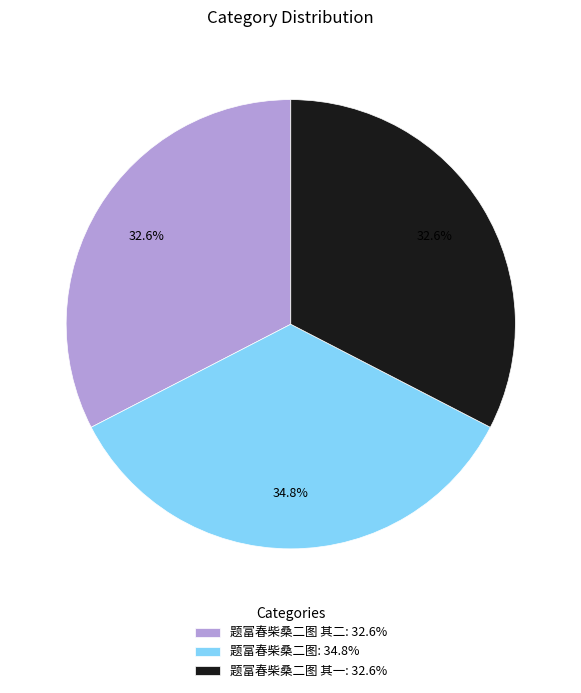

Which category has the biggest portion of the pie?

题富春柴桑二图: 34.8%